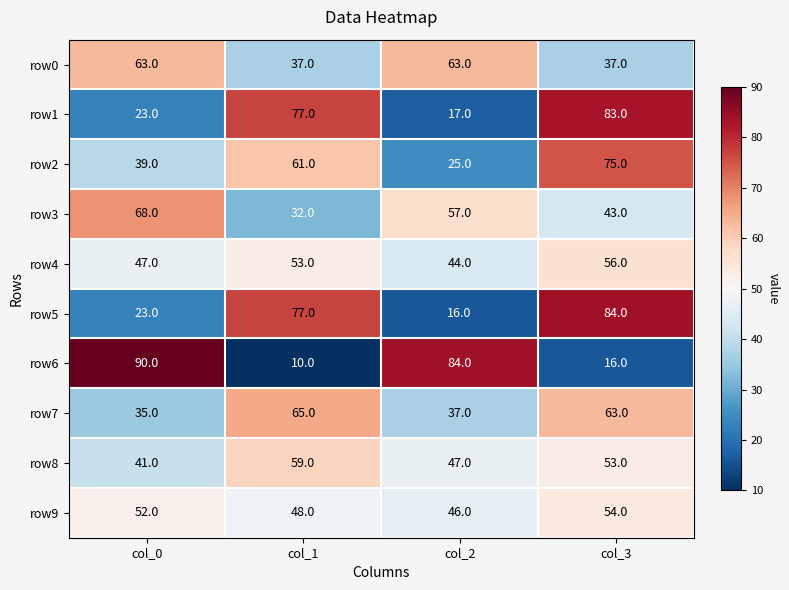

What is the spread (max minus min) of values at col_2?

68